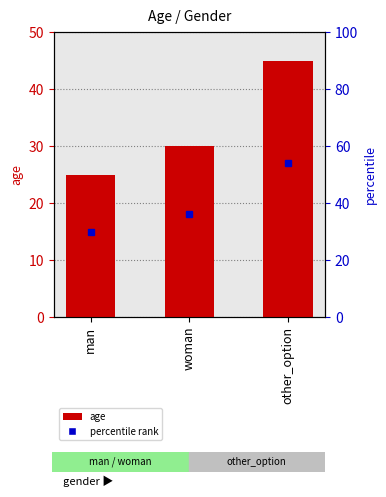

Is it true that the value at man is 25?

True